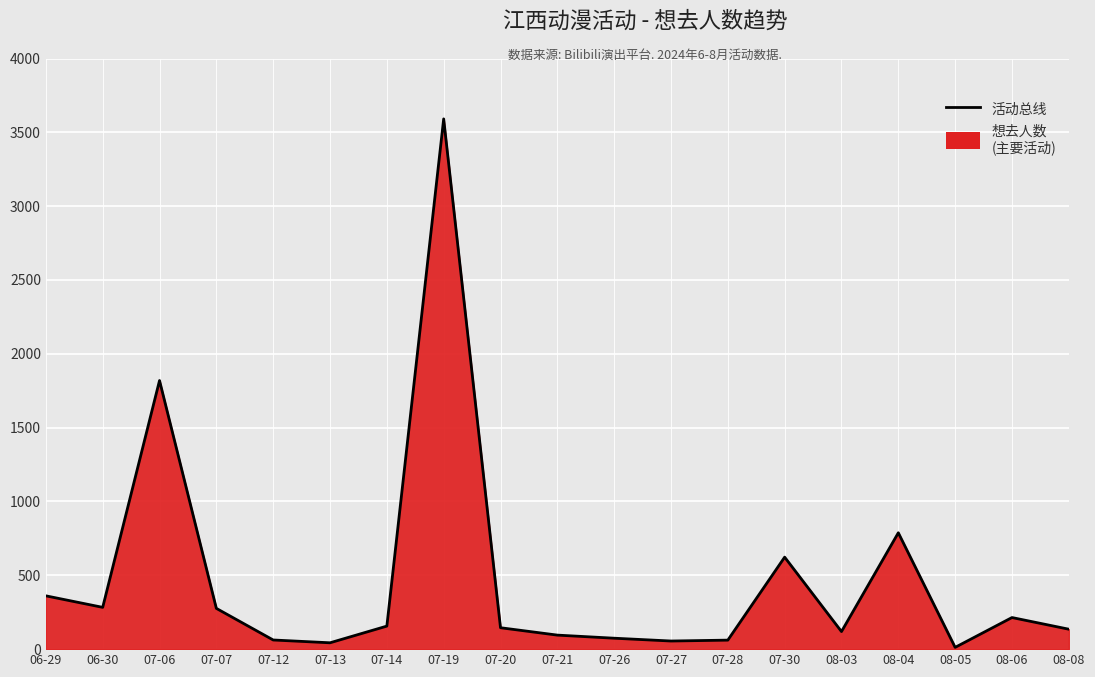

Rank the categories by value from lowest to highest.

08-05, 07-13, 07-27, 07-28, 07-12, 07-26, 07-21, 08-03, 08-08, 07-20, 07-14, 08-06, 07-07, 06-30, 06-29, 07-30, 08-04, 07-06, 07-19